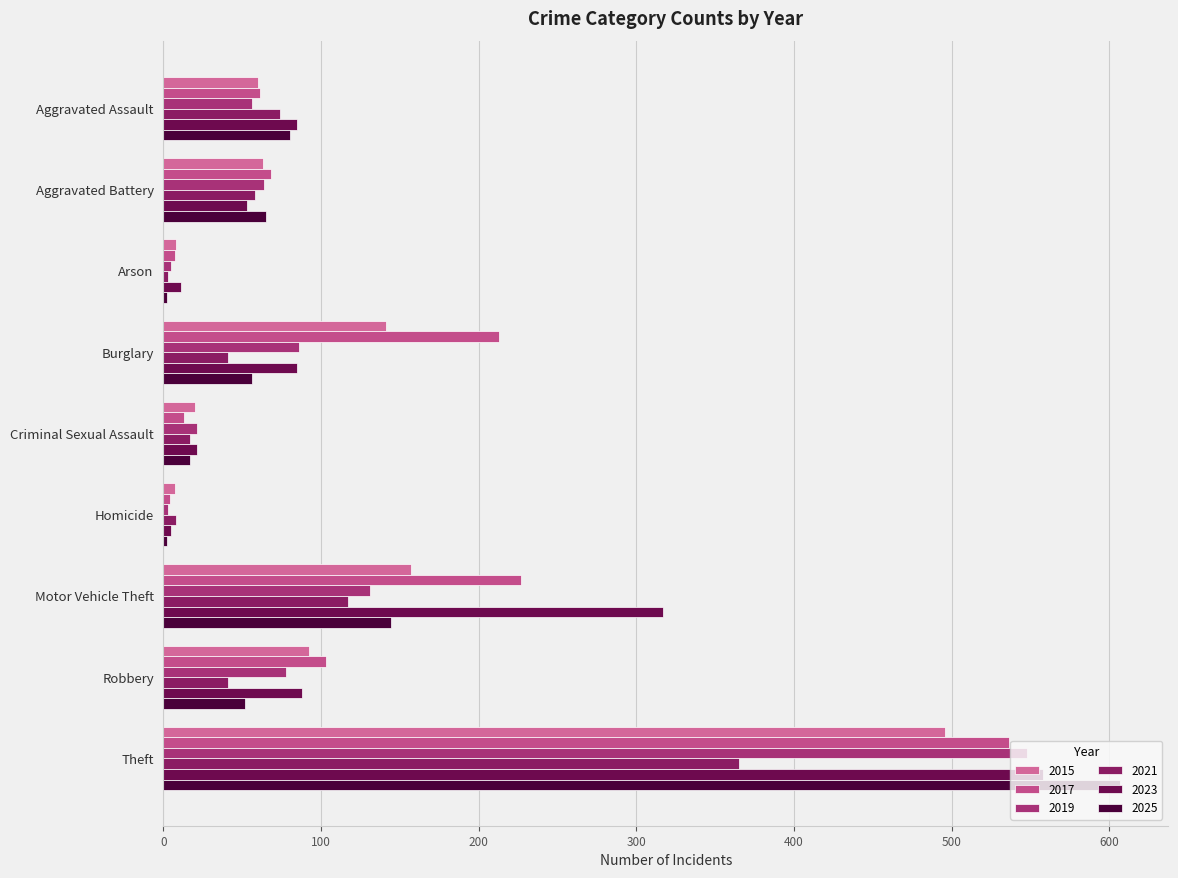

At which label does 2023 reach its minimum?

Homicide